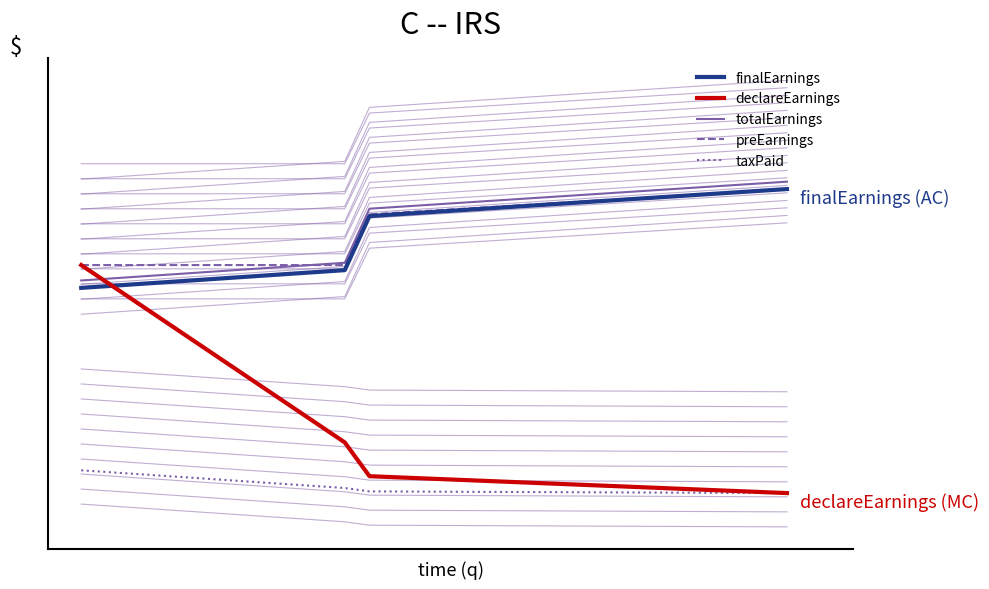

True or false: finalEarnings has more than 0 interior local peaks.

False